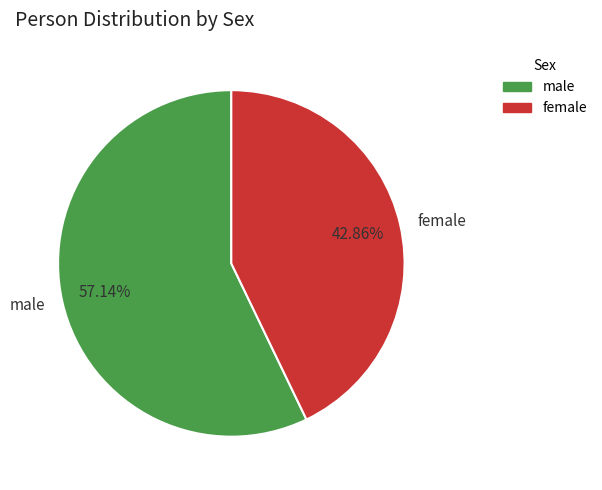

To the nearest percent, what is the difference between the male and female slice percentages?

14%